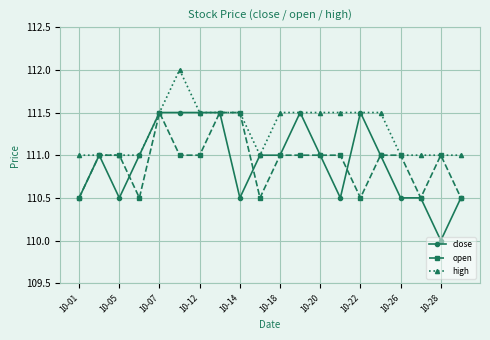

True or false: close has more than 0 points higher than both neighbors.

True